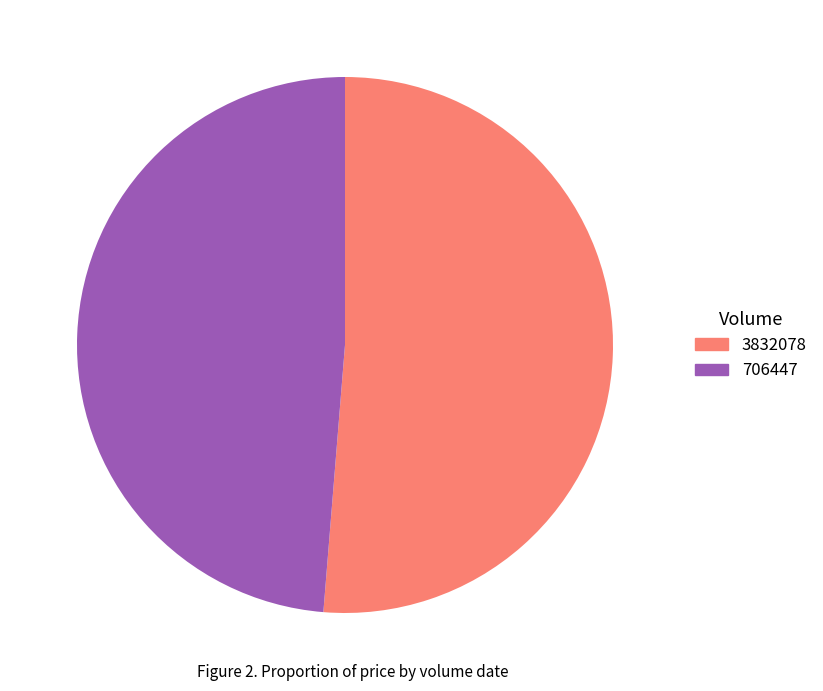

Which slice is the smallest?

706447